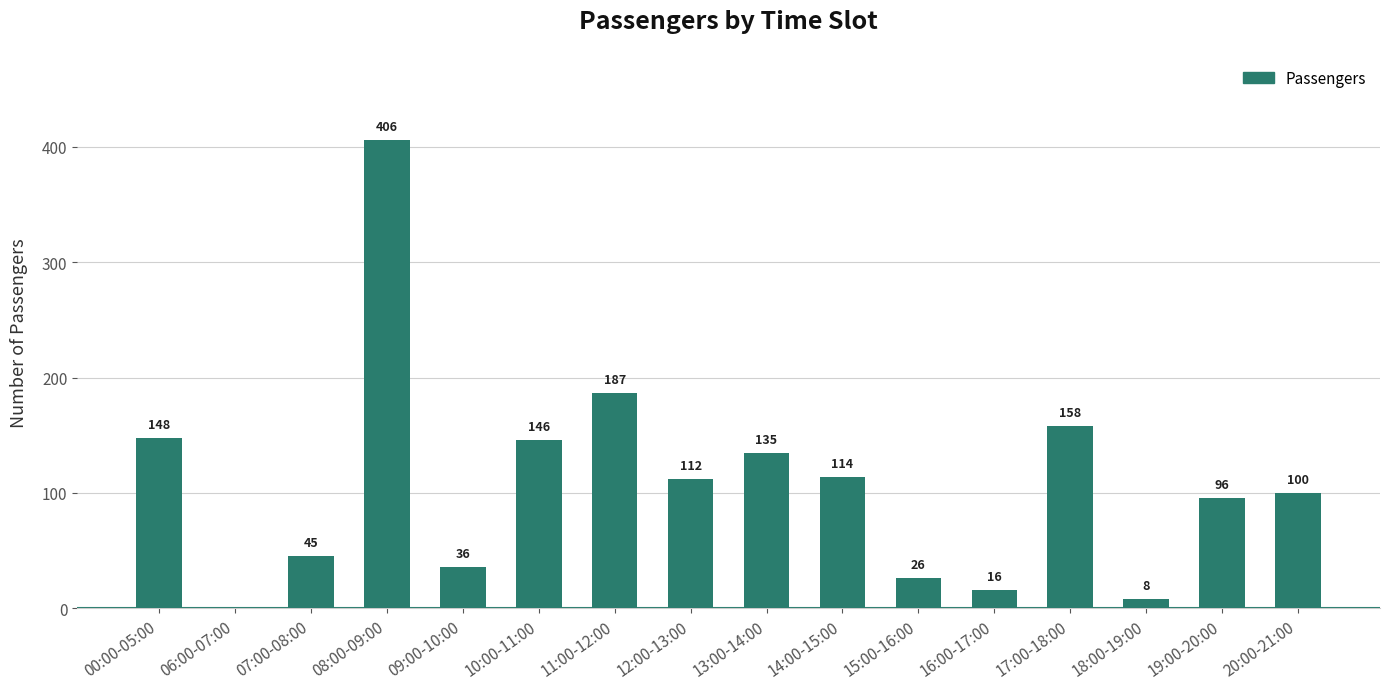

True or false: the data shows 91 at 13:00-14:00.

False